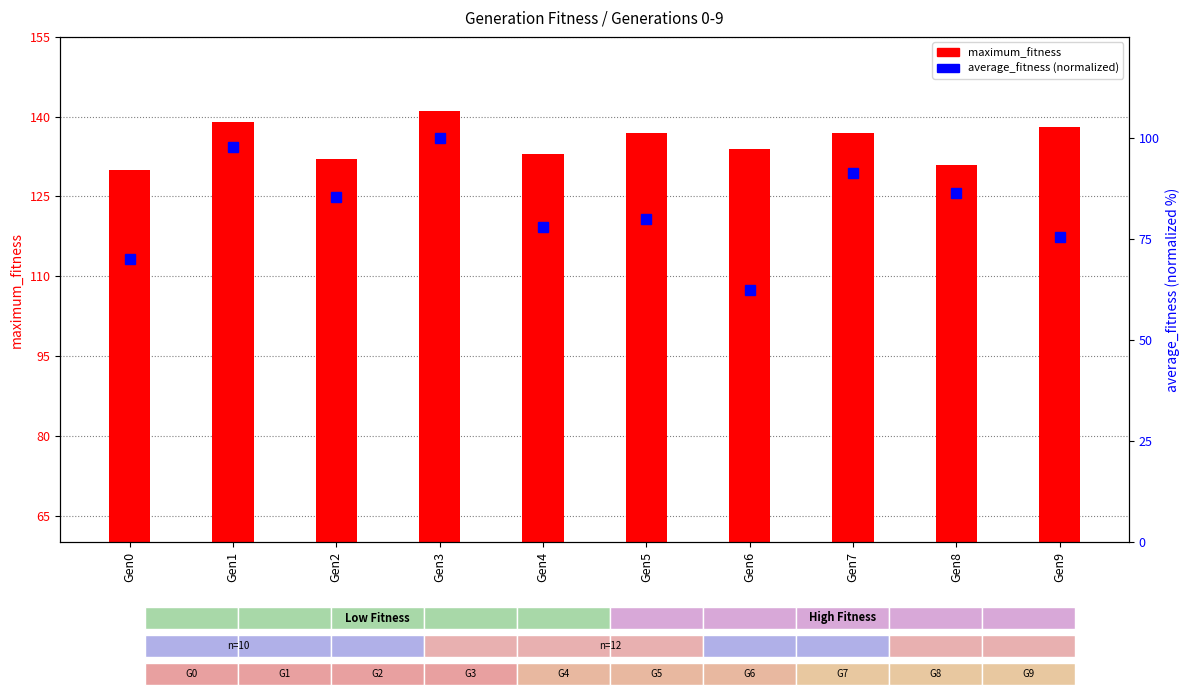

Is the value of average_fitness at Gen4 greater than the value of maximum_fitness at Gen3?

No